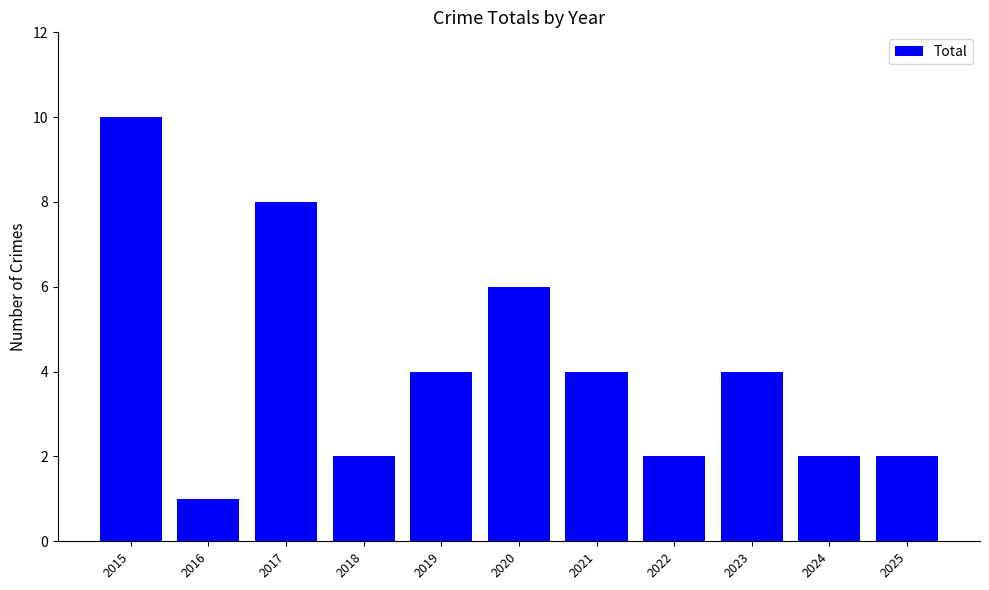

What is the difference between the second highest and minimum values?

7